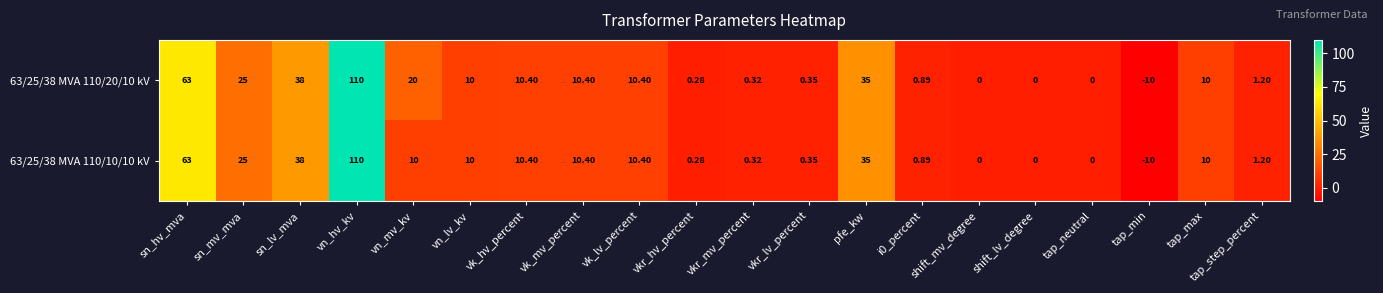

Where does the 63/25/38 MVA 110/10/10 kV series first go above 10?

sn_hv_mva